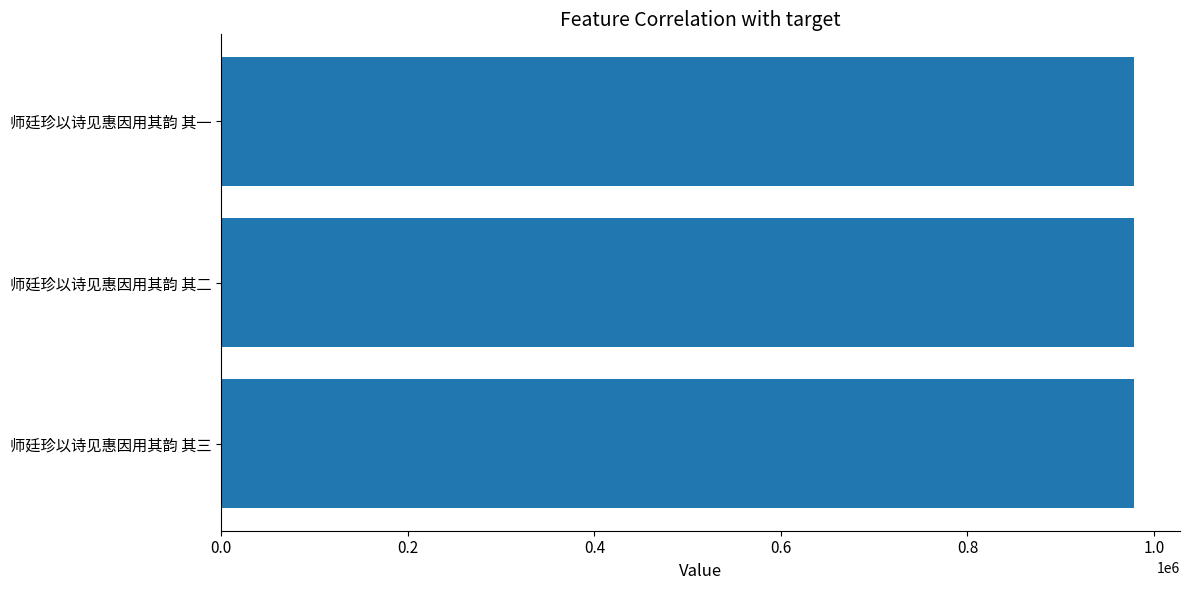

Count the number of data series in this chart.

1